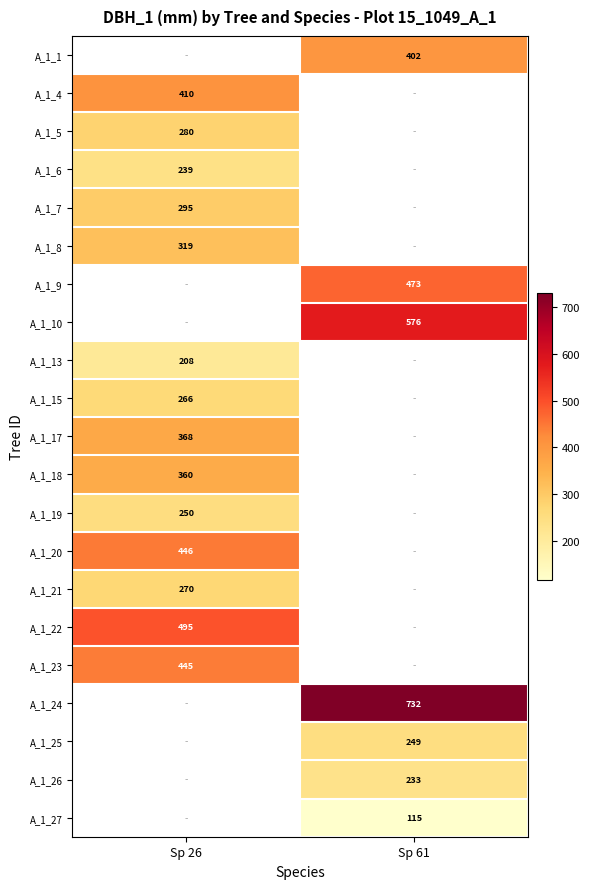

What is the spread (max minus min) of values at Sp 61?

617.0